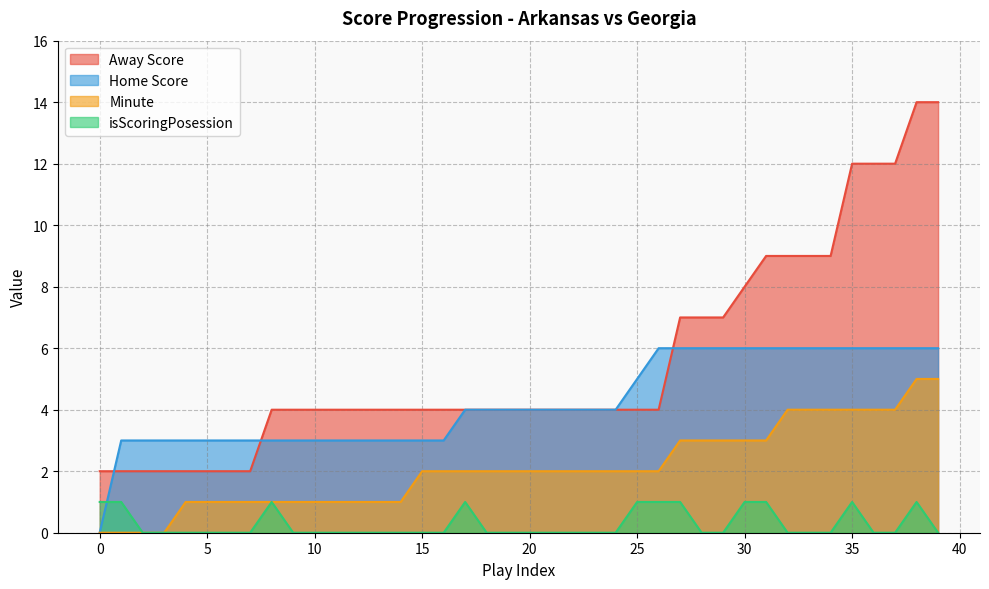

What is the highest value of the Away Score series?

14